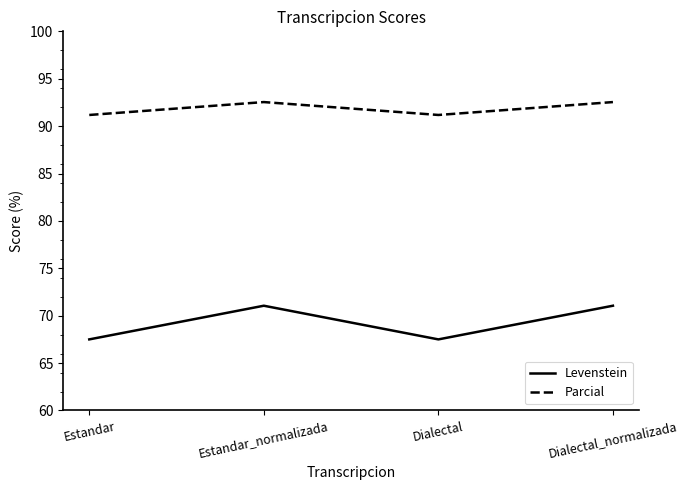

Which series changed the most between Estandar_normalizada and Dialectal?

Levenstein